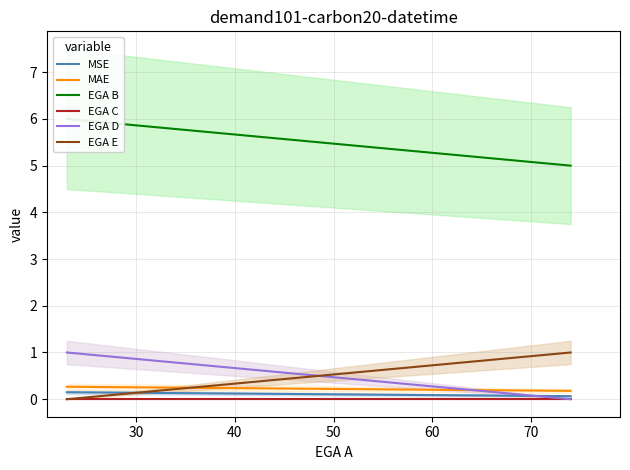

What is the maximum value shown in the chart?

6.0